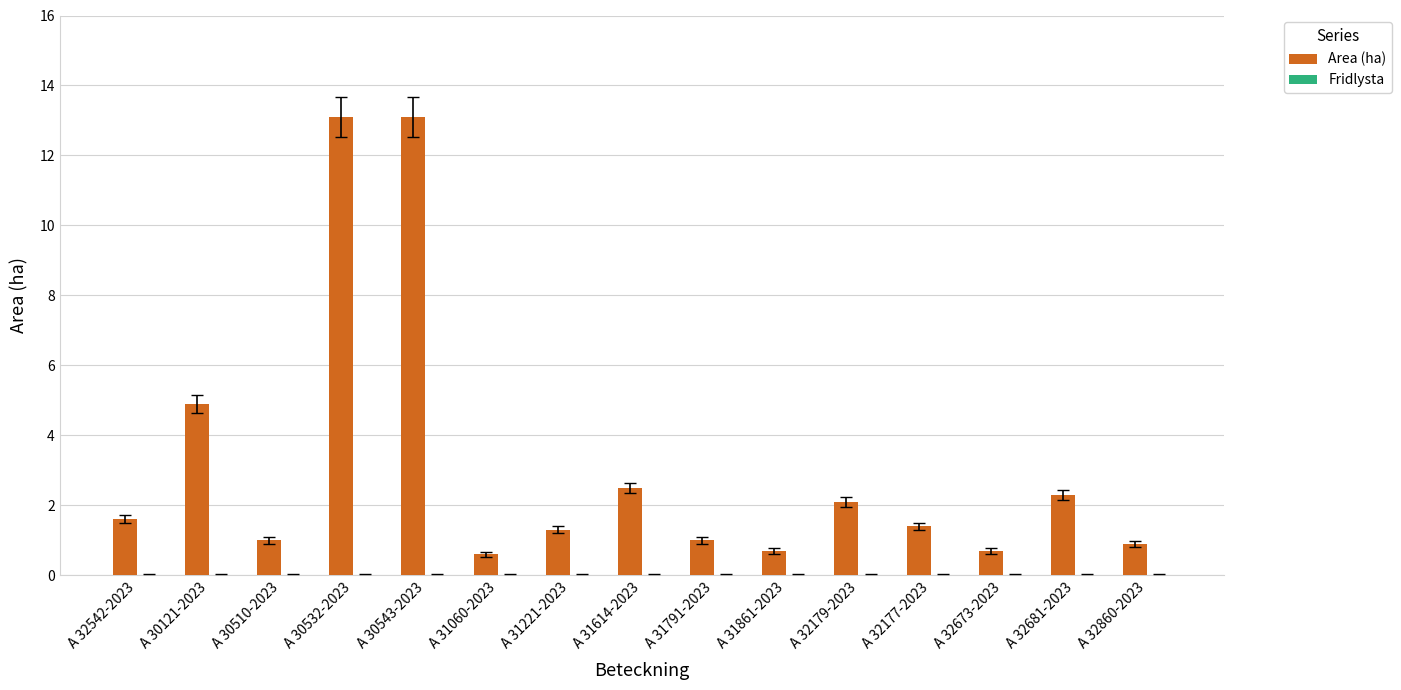

What is the label of the 8th bar from the left?

A 31614-2023